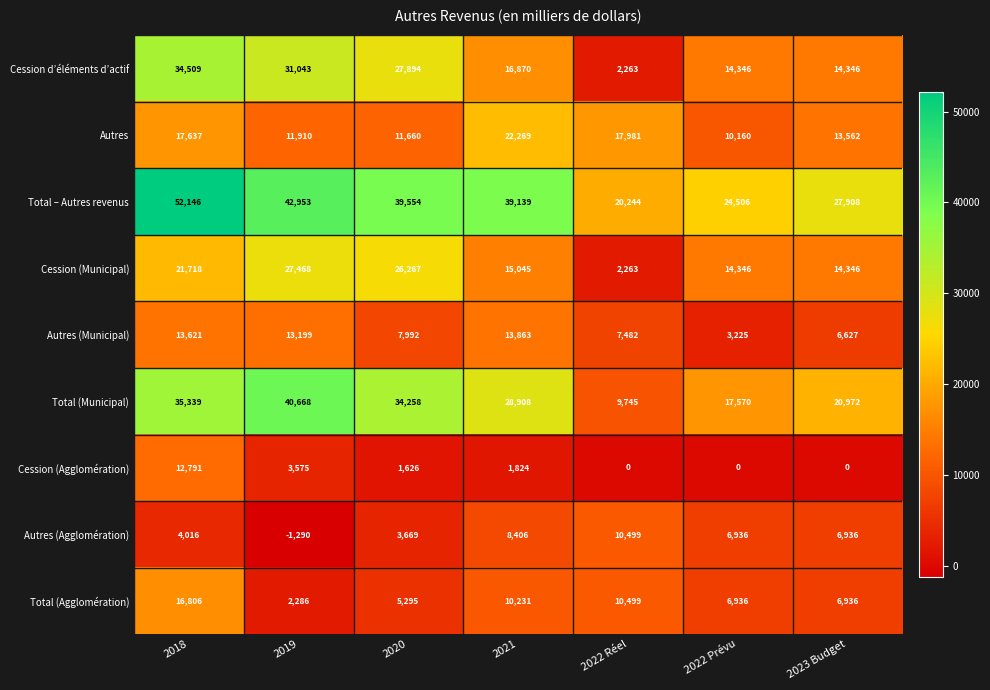

What is the average value of the Autres (Agglomération) series?

5596